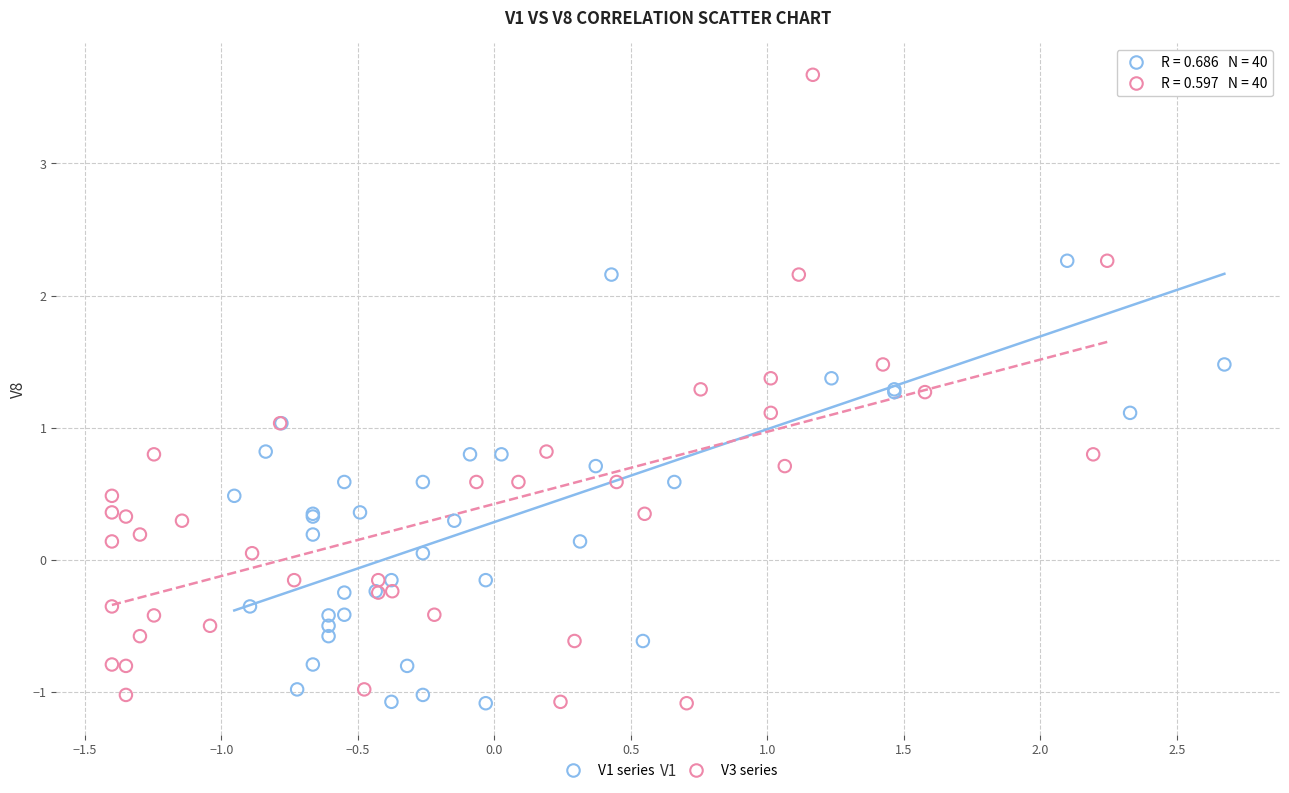

What are all the series names shown in the legend?

V1 series, V3 series